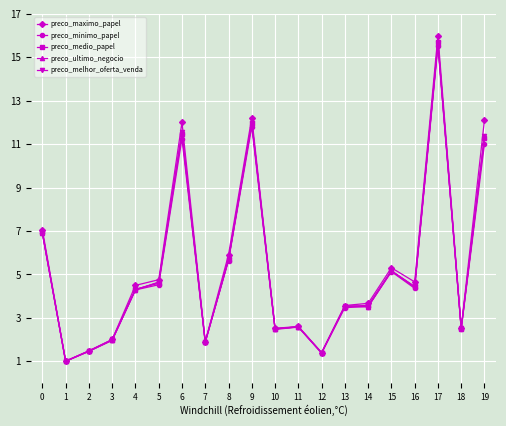

Which series has the largest total across all categories?

preco_maximo_papel